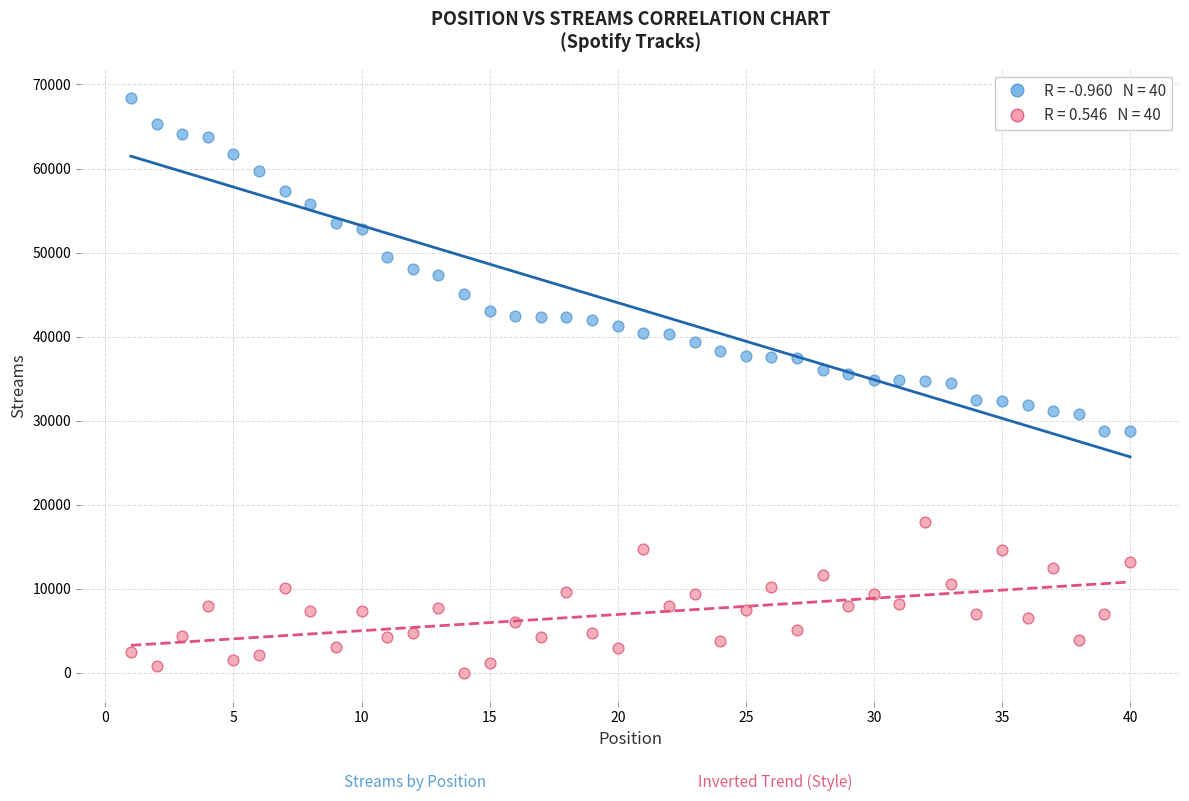

Across all data points, what is the range of Y values (max minus min)?

68417.0